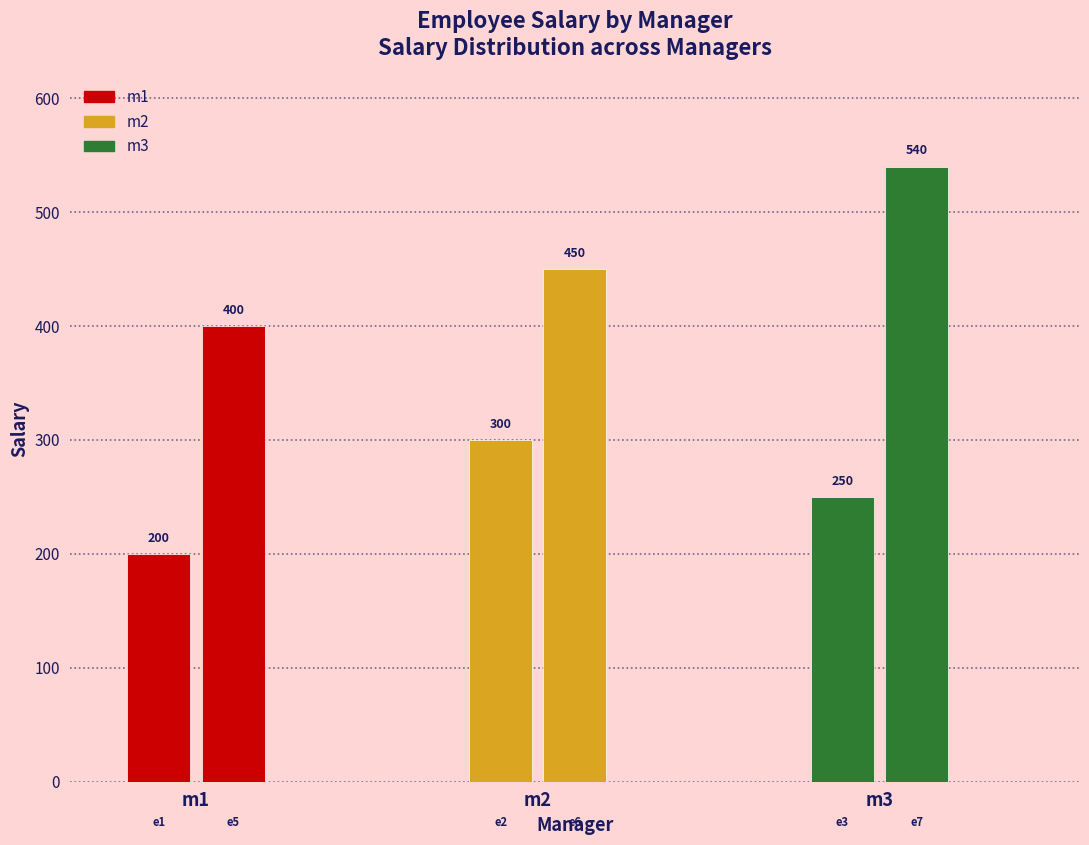

What is the difference between the maximum and minimum values in the m3 series?

290